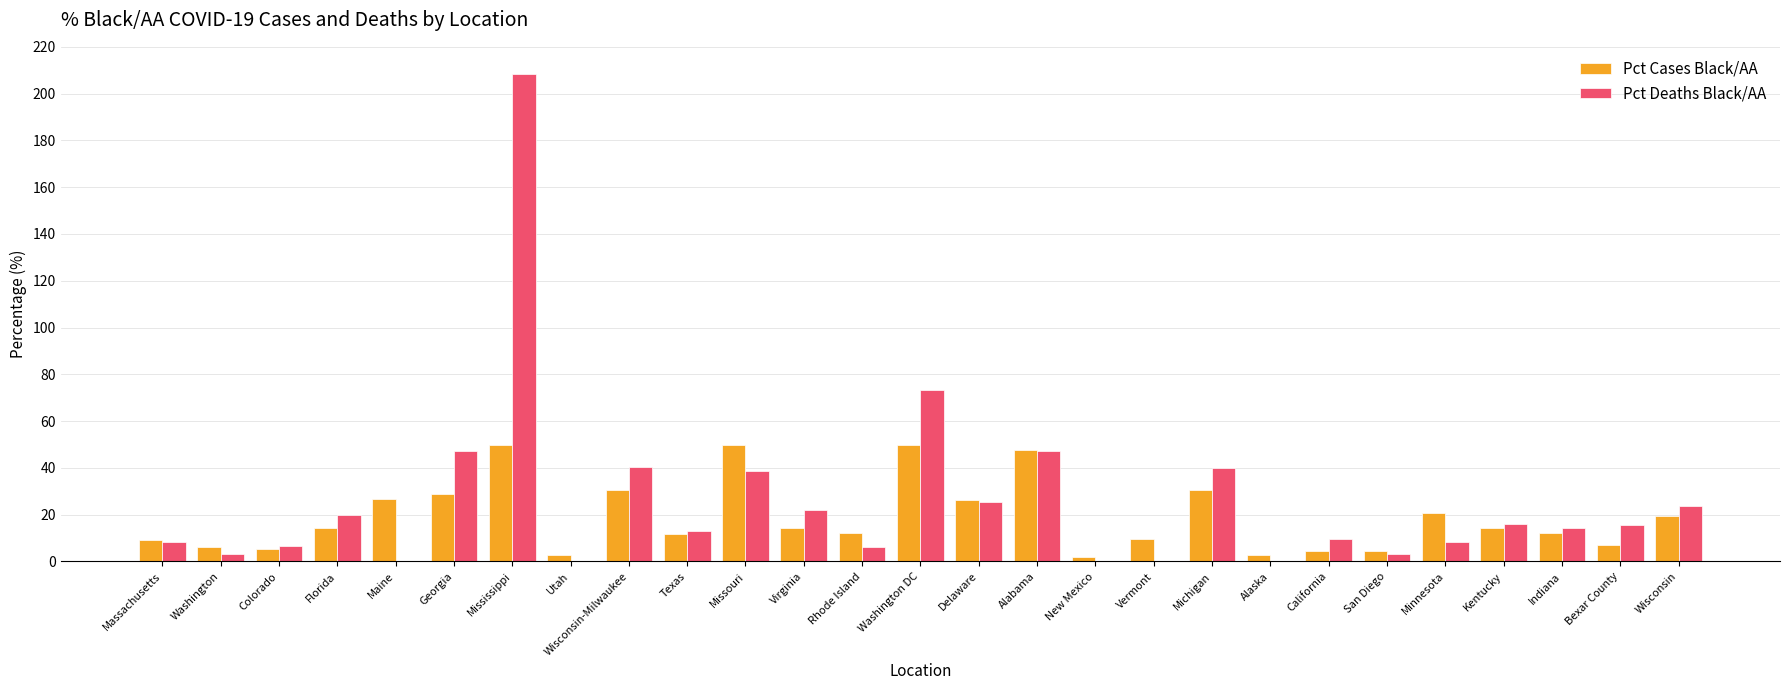

Which series changed the most between Maine and Missouri?

Pct Deaths Black/AA